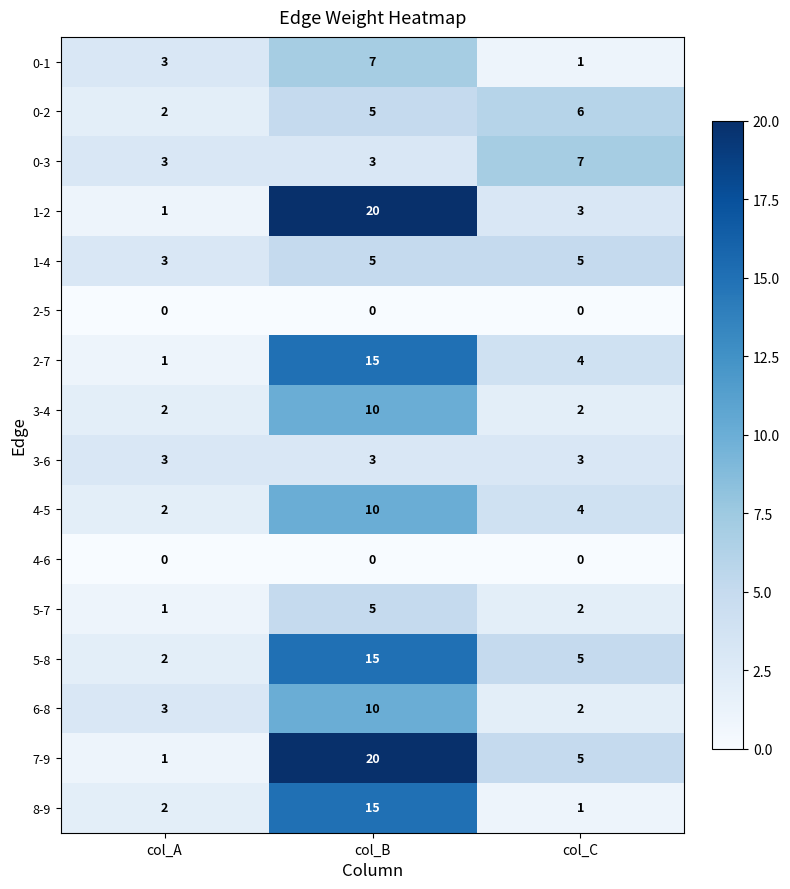

What is the difference between the highest and lowest values at col_B?

20